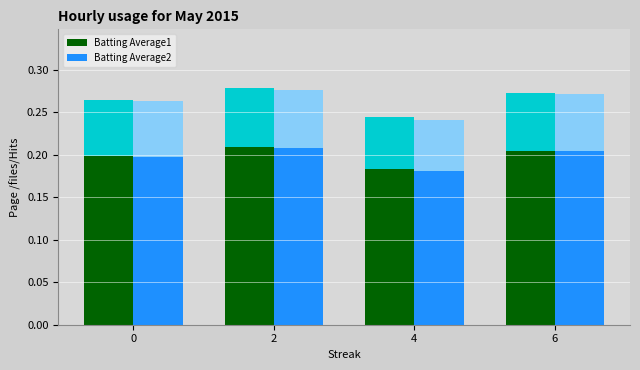

How many Batting Average2 values are between 0 and 1?

4